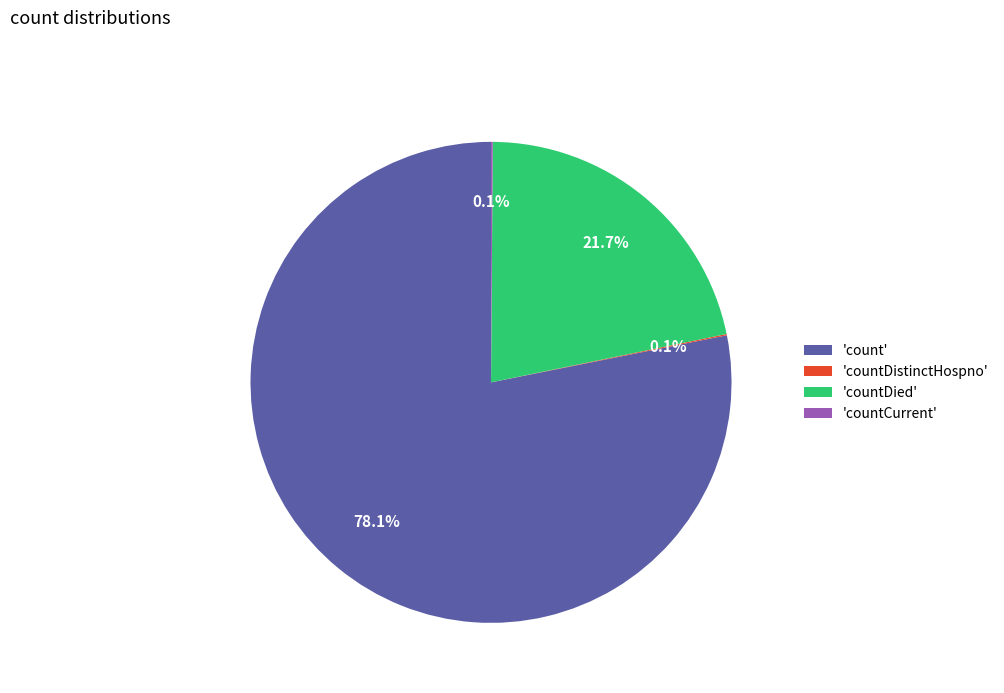

What is the ratio of the value at 'count' to the value at 'countDied'?

3.6